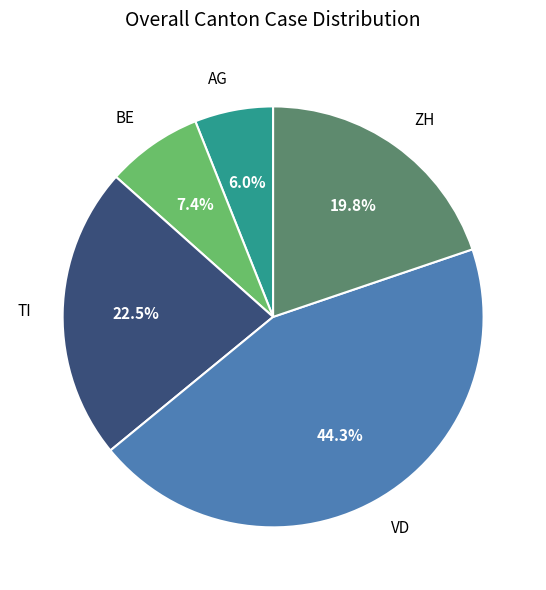

How many segments does this pie chart have?

5